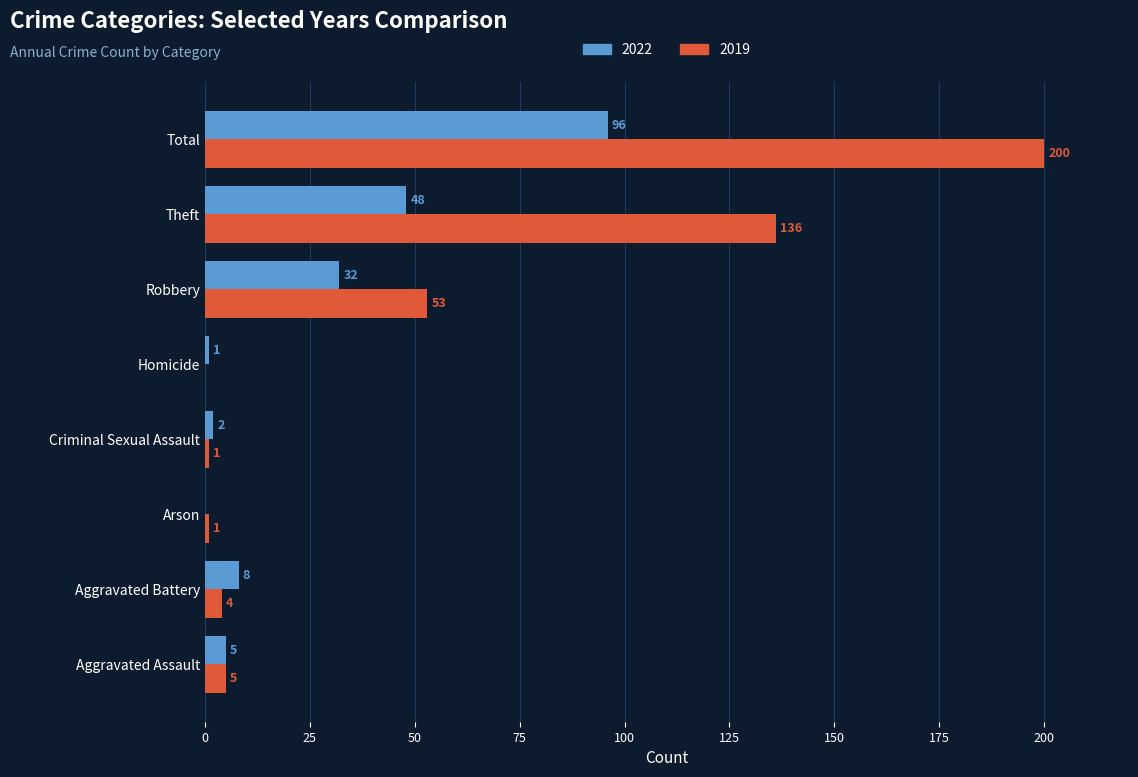

How many data points does each series have?

8